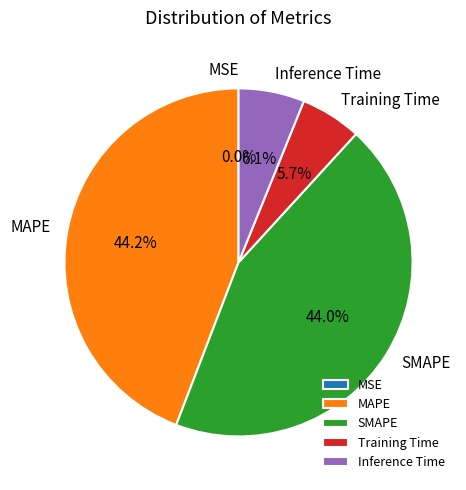

What percentage is the Training Time slice, to the nearest percent?

6%